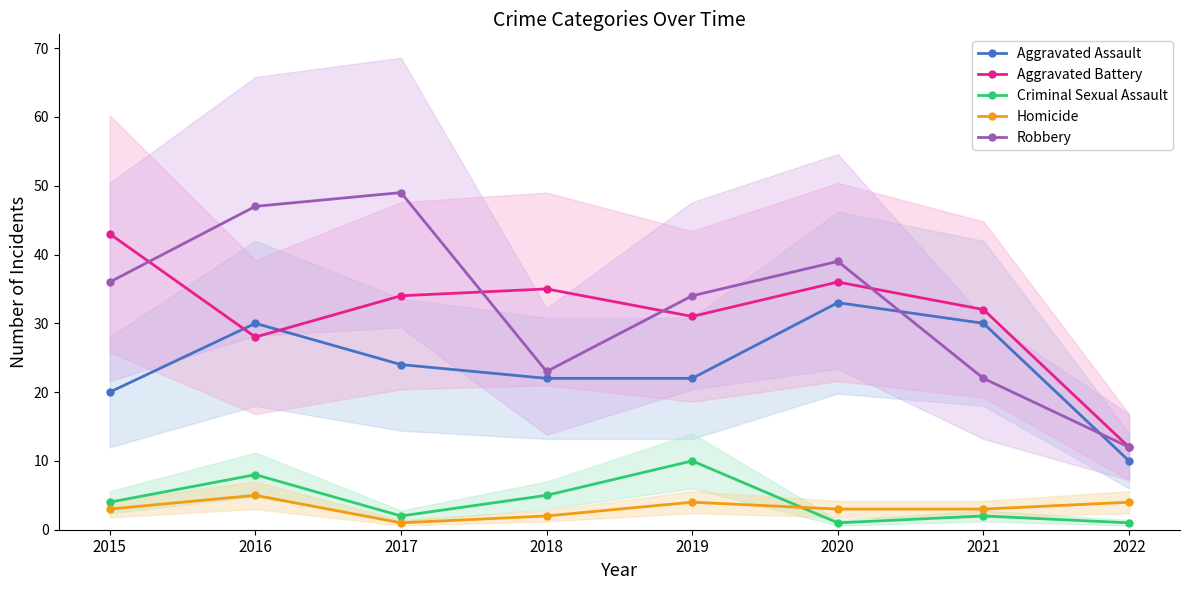

List the series in order of their peak value, lowest first.

Homicide, Criminal Sexual Assault, Aggravated Assault, Aggravated Battery, Robbery